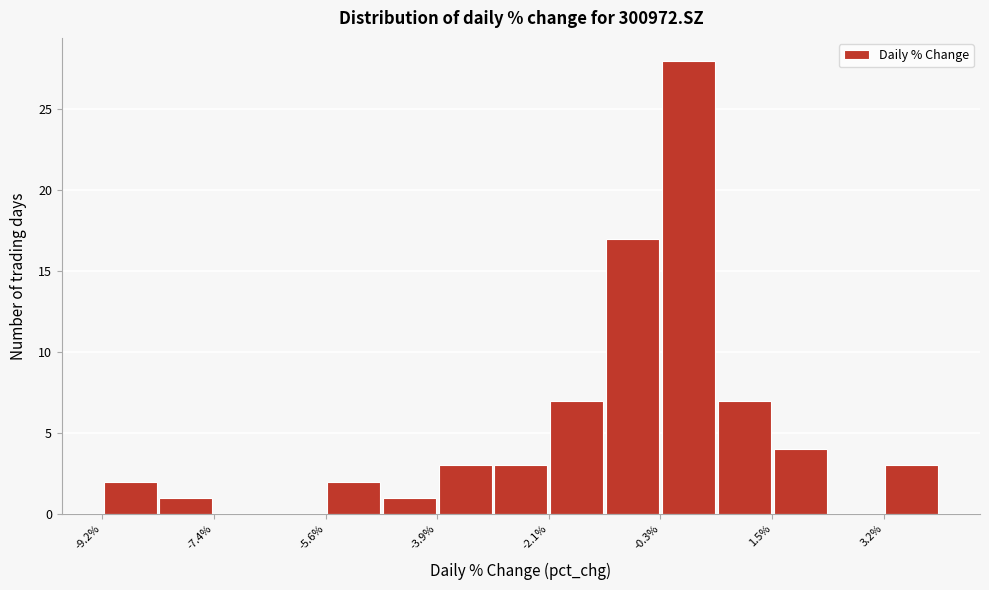

Reading left to right, list every bar in this chart as the range it spans on the x-axis followed by its height. Neither the bar edges nor the heights are printed on the chart, so give them approximately, as read against the axes.

-9.2 to -8.4: 2
-8.4 to -7.4: 1
-7.4 to -6.6: 0
-6.6 to -5.6: 0
-5.6 to -4.8: 2
-4.8 to -3.8: 1
-3.8 to -3.0: 3
-3.0 to -2.0: 3
-2.0 to -1.2: 7
-1.2 to -0.4: 17
-0.4 to 0.6: 28
0.6 to 1.4: 7
1.4 to 2.4: 4
2.4 to 3.2: 0
3.2 to 4.2: 3